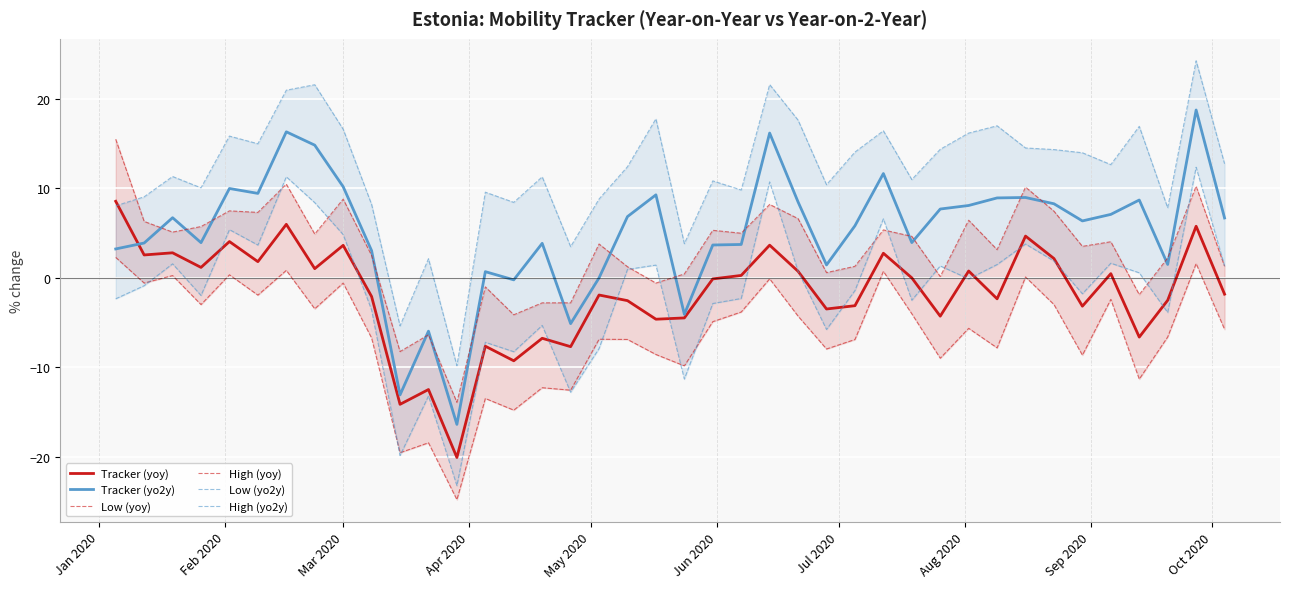

True or false: Tracker (yo2y) and Low (yoy) cross at least once.

False